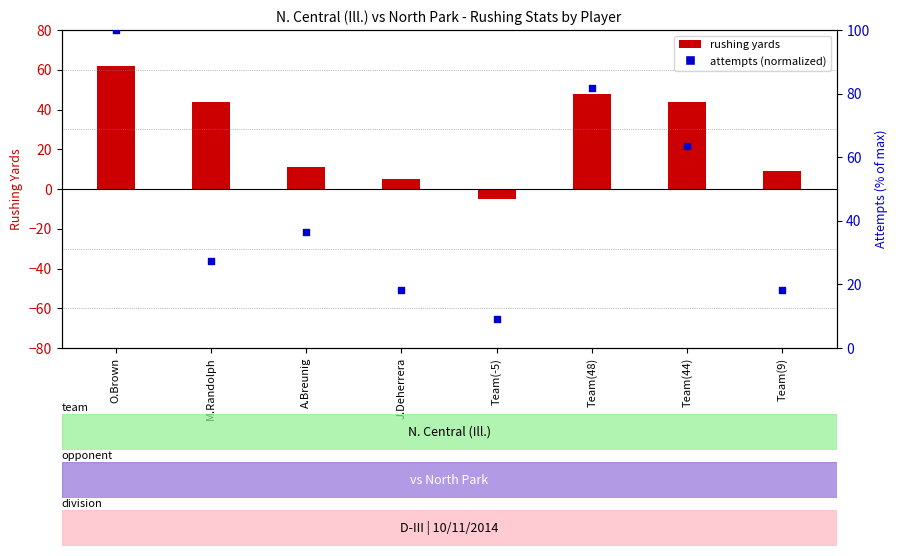

Between Team(44) and Team(-5), which is larger?

Team(44)